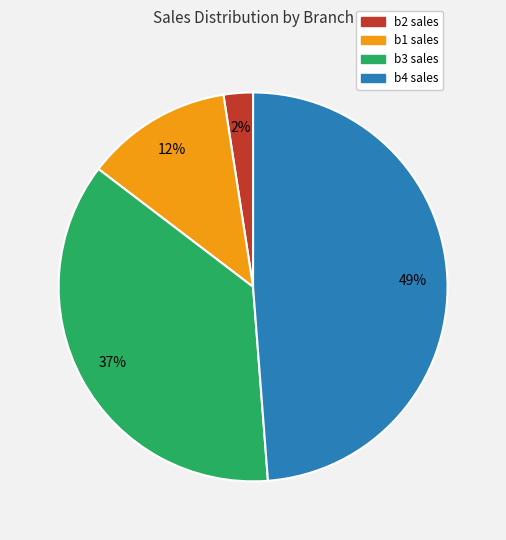

Is there a majority slice in this chart?

No